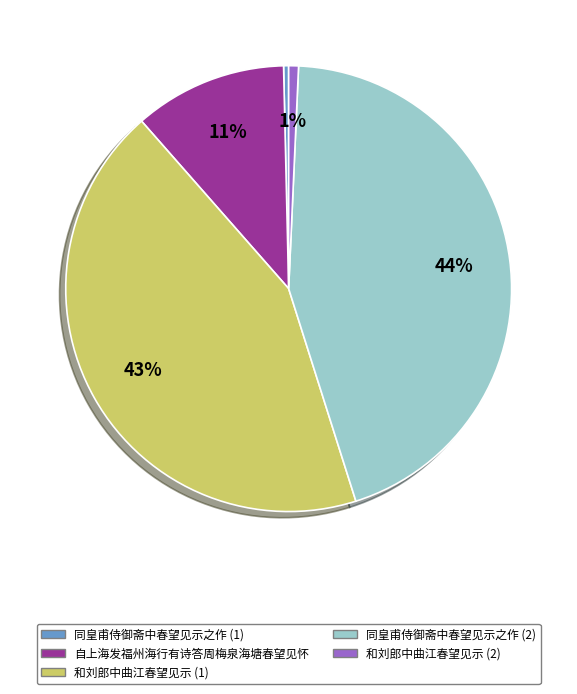

Combined, do 自上海发福州海行有诗答周梅泉海塘春望见怀 and 同皇甫侍御斋中春望见示之作 (2) account for over 50%?

Yes